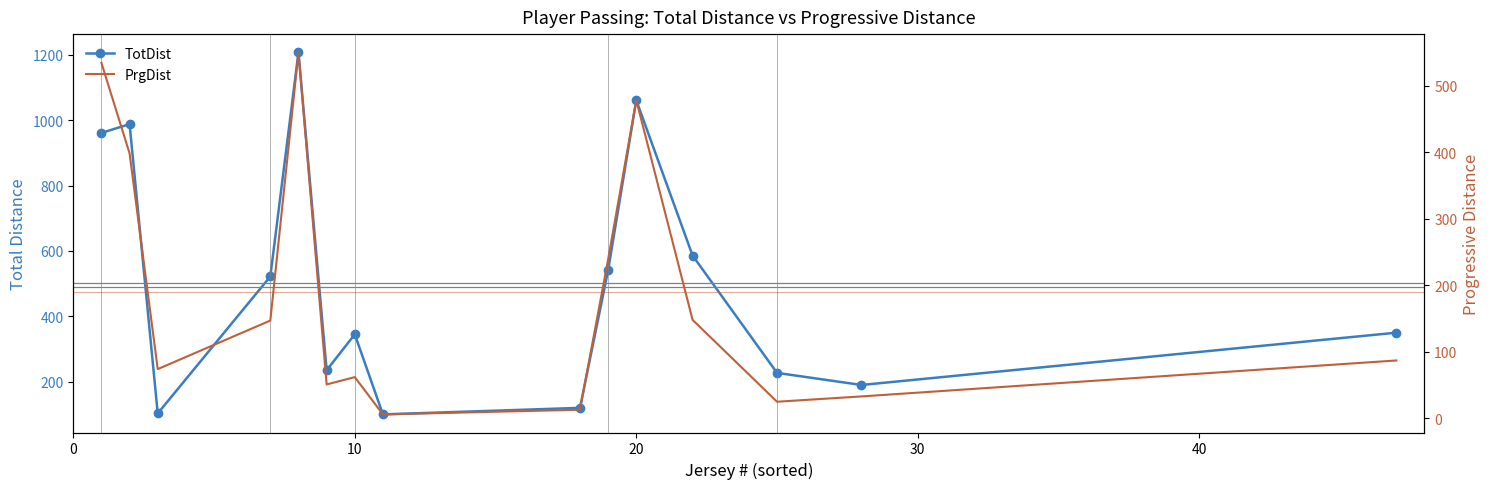

What is the difference between the maximum and minimum values in the PrgDist series?

544